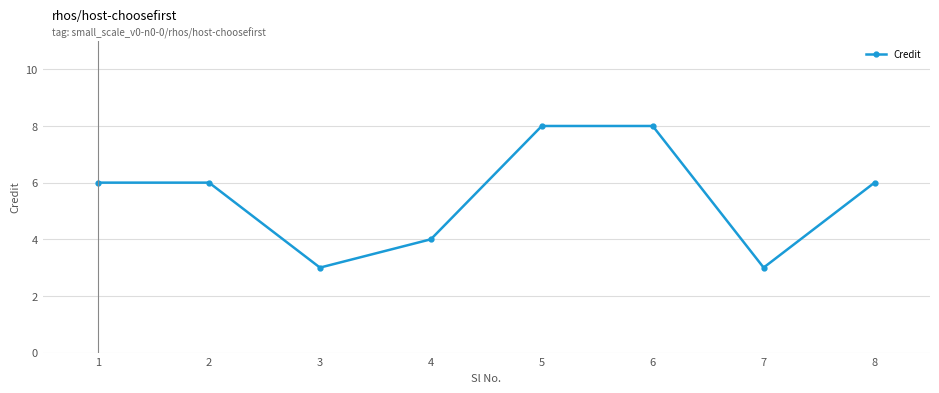

Does the chart display data point markers on the line(s)?

Yes